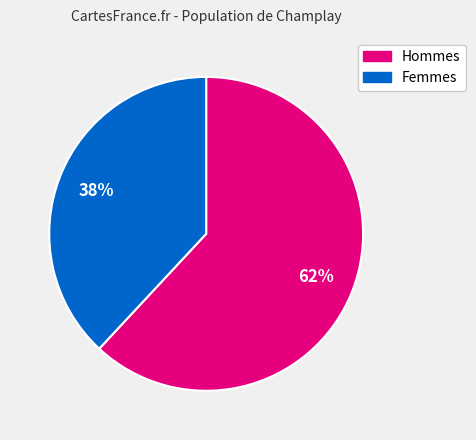

Is there any slice that represents more than half of the pie?

Yes